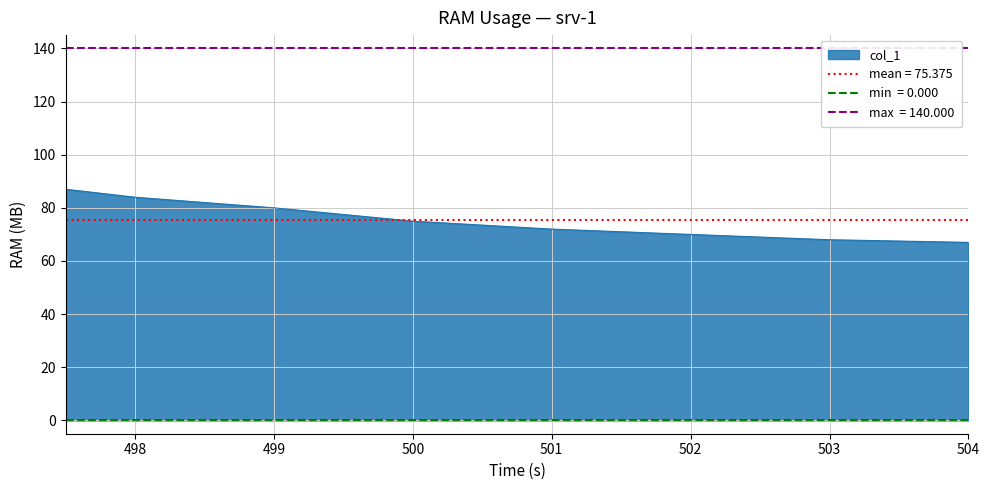

True or false: col_1 has a value of 40 at 498.

False